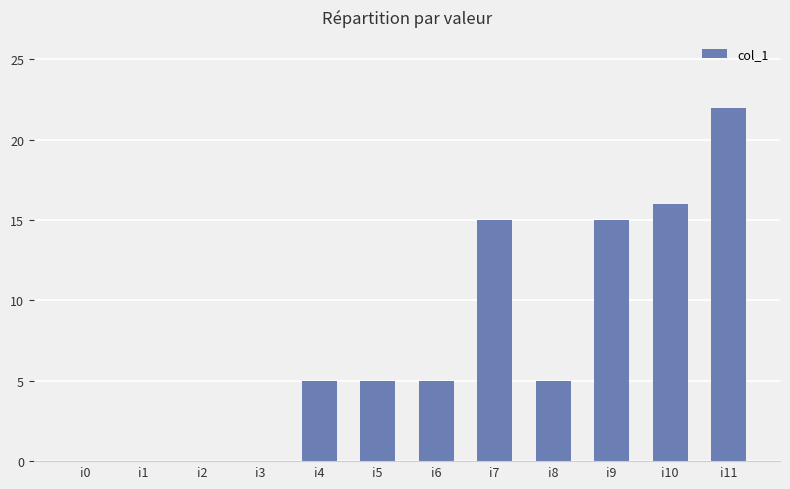

The chart shows a value of 3 at i4. True or false?

False